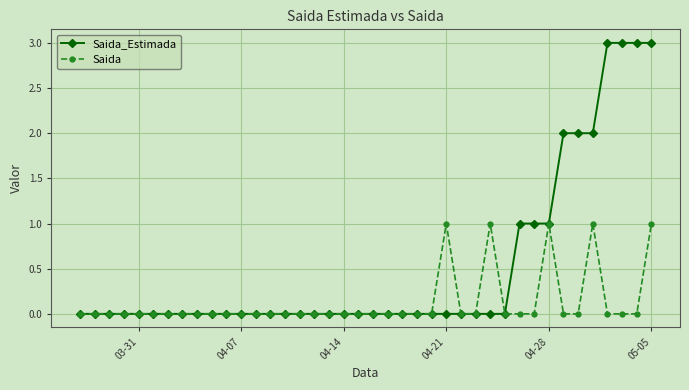

What is the maximum value shown in the chart?

3